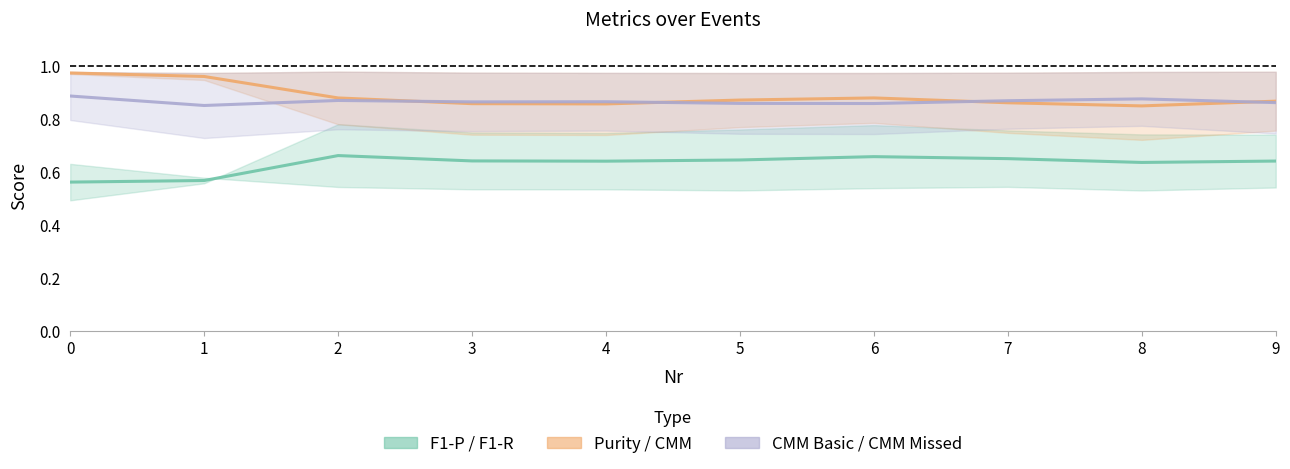

What value does the F1-R series have at 0?

0.6